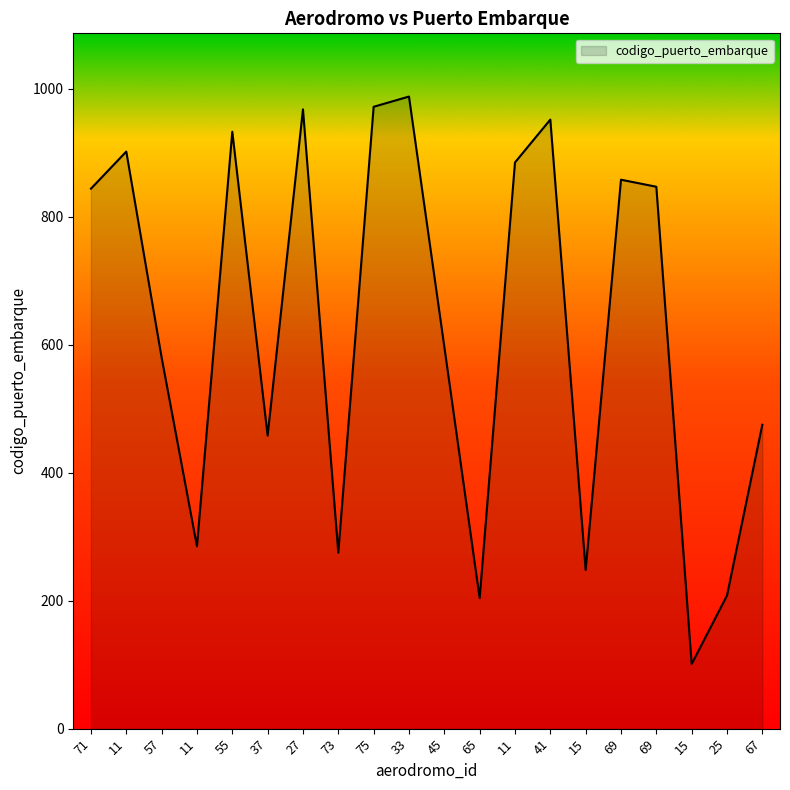

Count the number of categories in the chart.

20